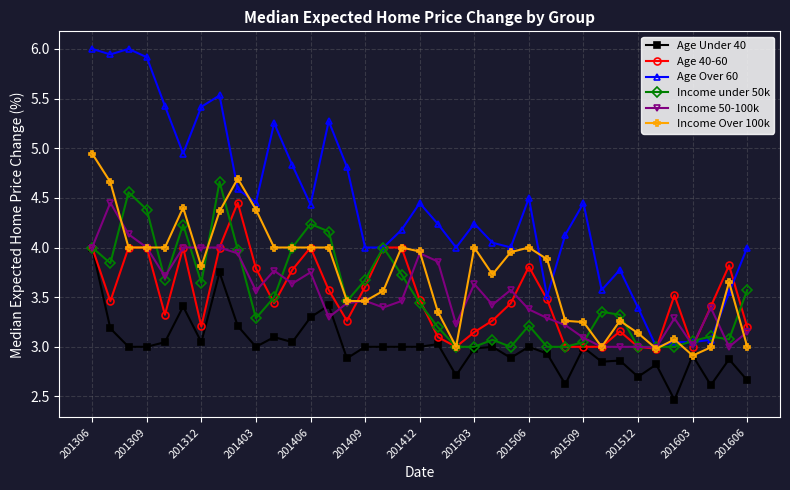

True or false: Age 40-60 has more than 2 points higher than both neighbors.

True